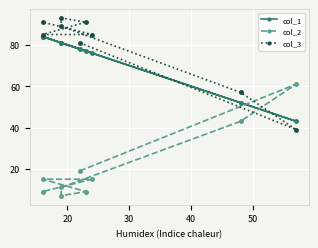

Is the value of col_3 at 20 greater than the value of col_1 at 10?

No